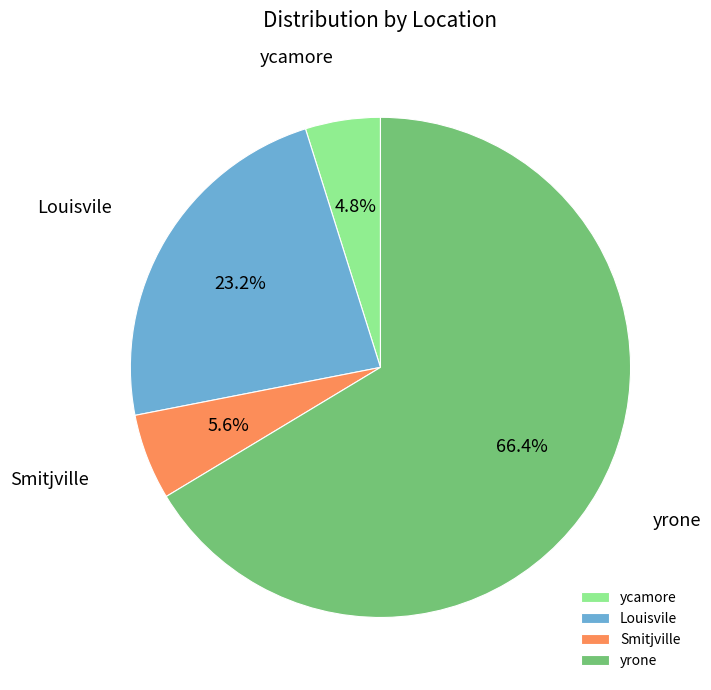

What portion of the pie excludes yrone?

33.6%